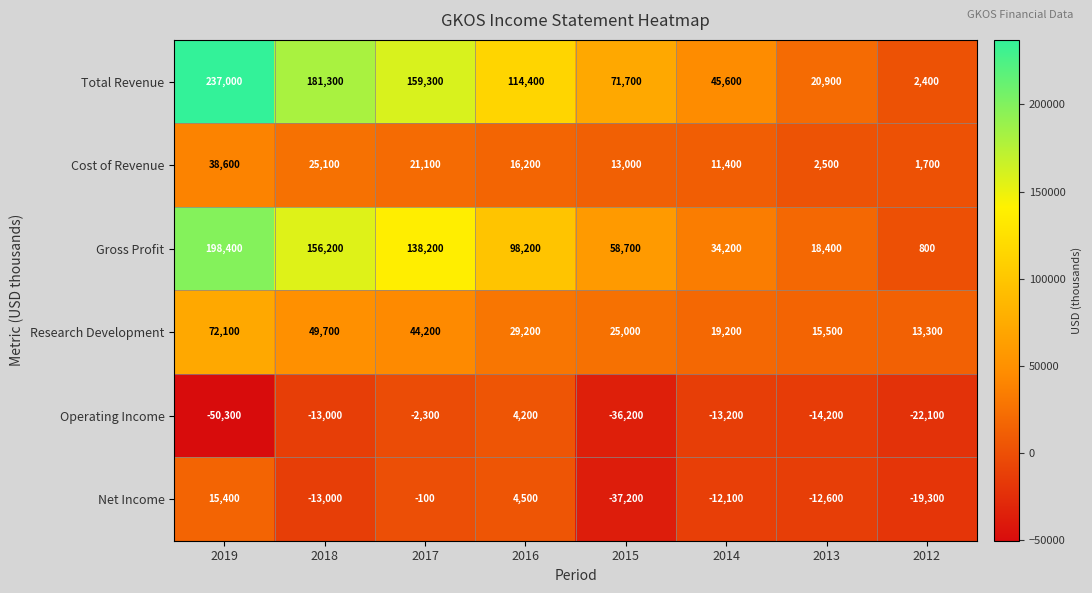

What is the difference between the highest and lowest values at 2012?

35400